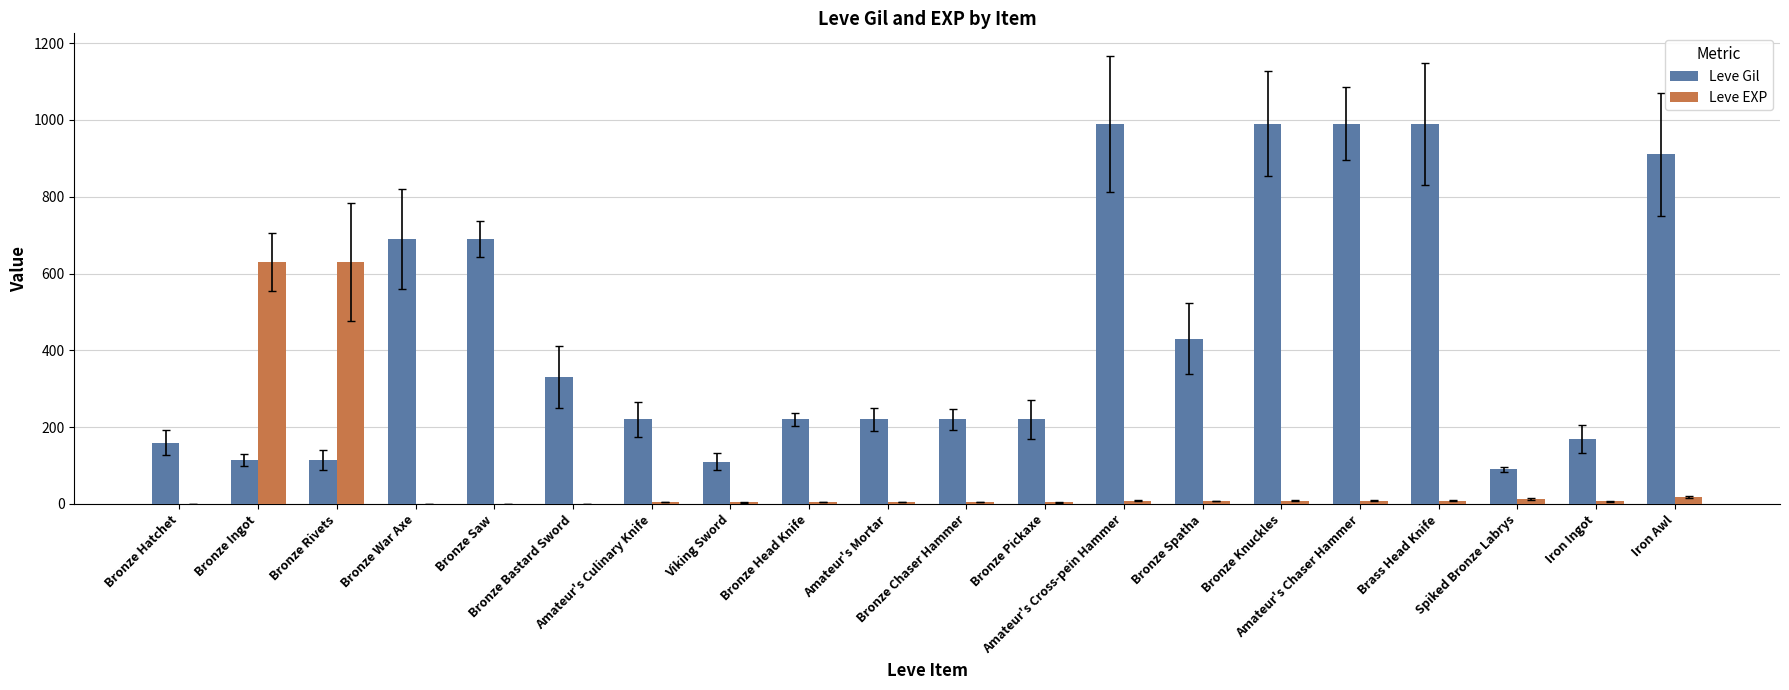

What is the maximum value shown in the chart?

990